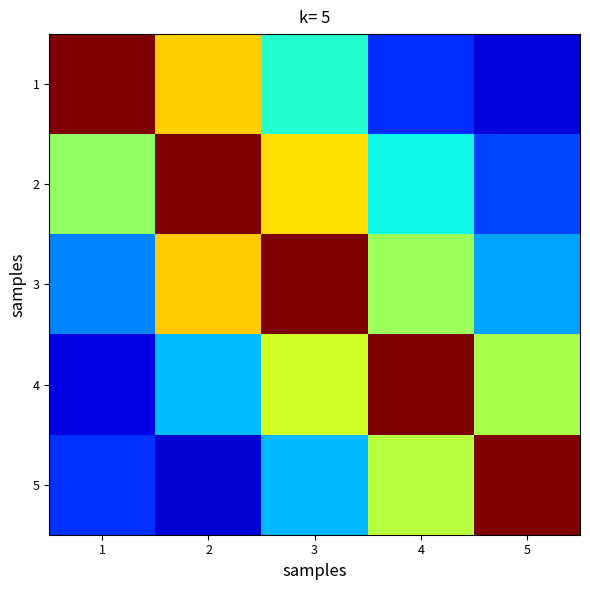

Reading left to right, transcribe all the data shown in this chart.

1: 1=1.0	2=0.7	3=0.4	4=0.2	5=0.1
2: 1=0.5	2=1.0	3=0.7	4=0.4	5=0.2
3: 1=0.3	2=0.7	3=1.0	4=0.5	5=0.3
4: 1=0.1	2=0.3	3=0.6	4=1.0	5=0.6
5: 1=0.2	2=0.1	3=0.3	4=0.6	5=1.0